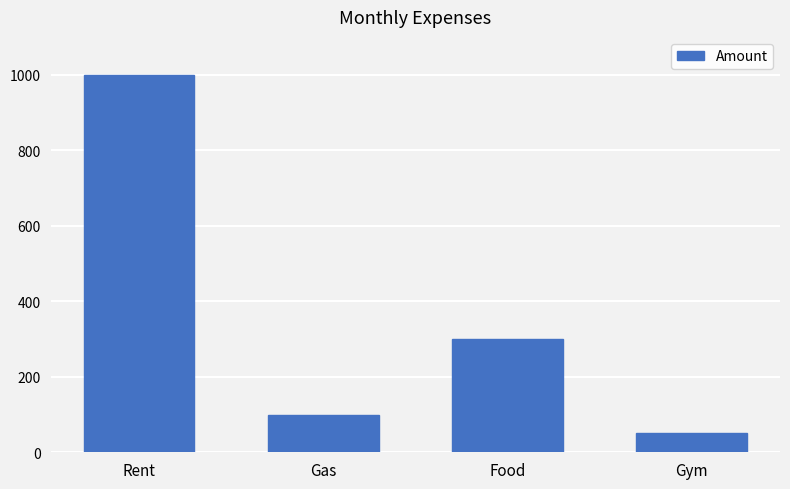

Count the number of data series in this chart.

1